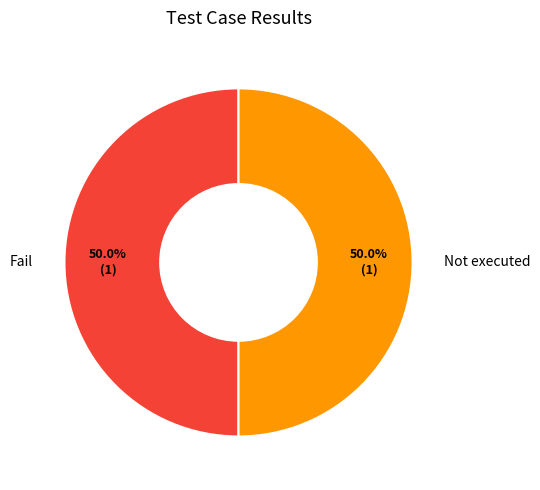

Approximately how many times larger is the value at Fail compared to Not executed?

1.0